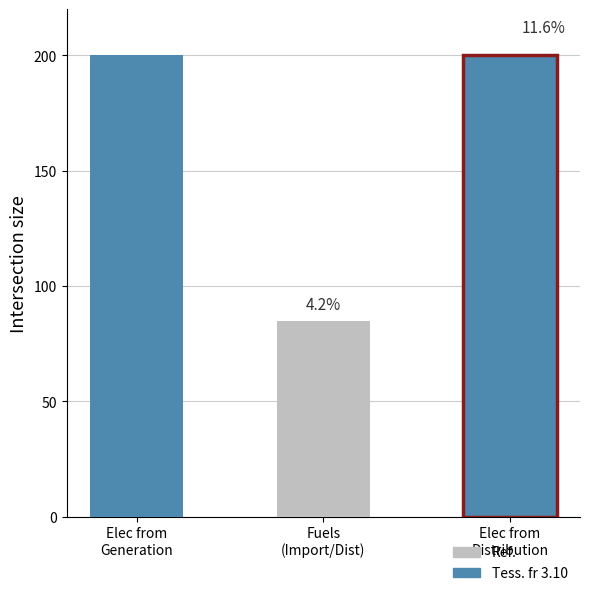

Reading left to right, extract all data points from this chart.

200	85	200